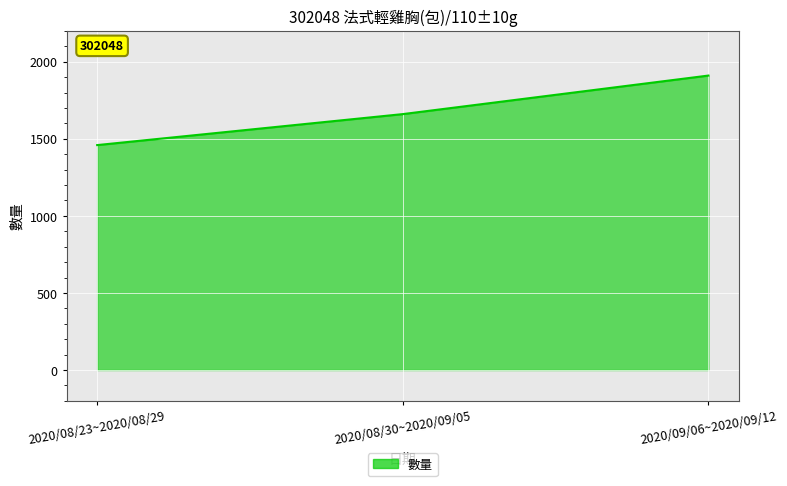

What is the greatest value displayed?

1910